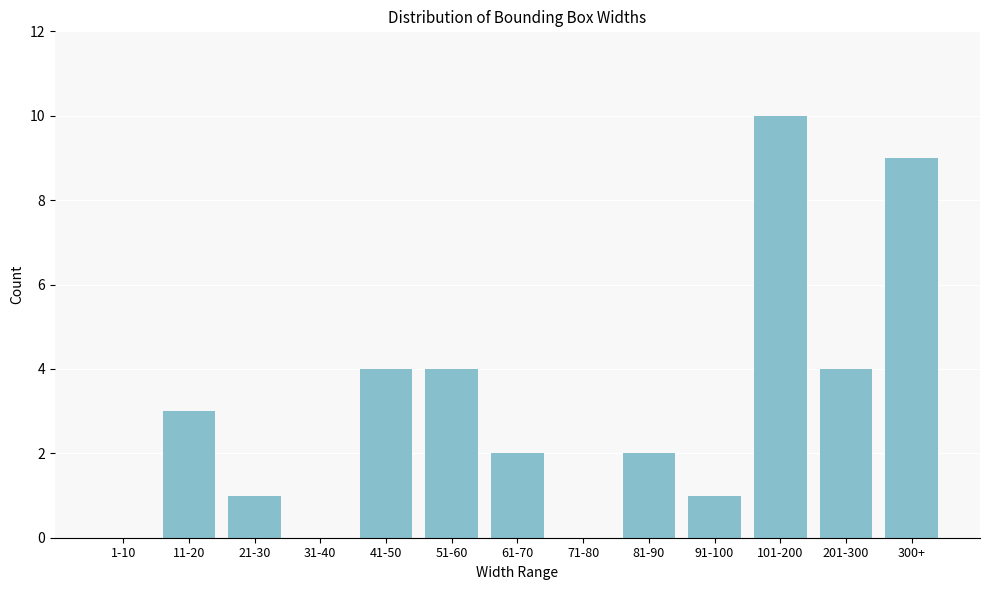

Reading left to right, transcribe all the data shown in this chart.

1-10=0	11-20=3	21-30=1	31-40=0	41-50=4	51-60=4	61-70=2	71-80=0	81-90=2	91-100=1	101-200=10	201-300=4	300+=9